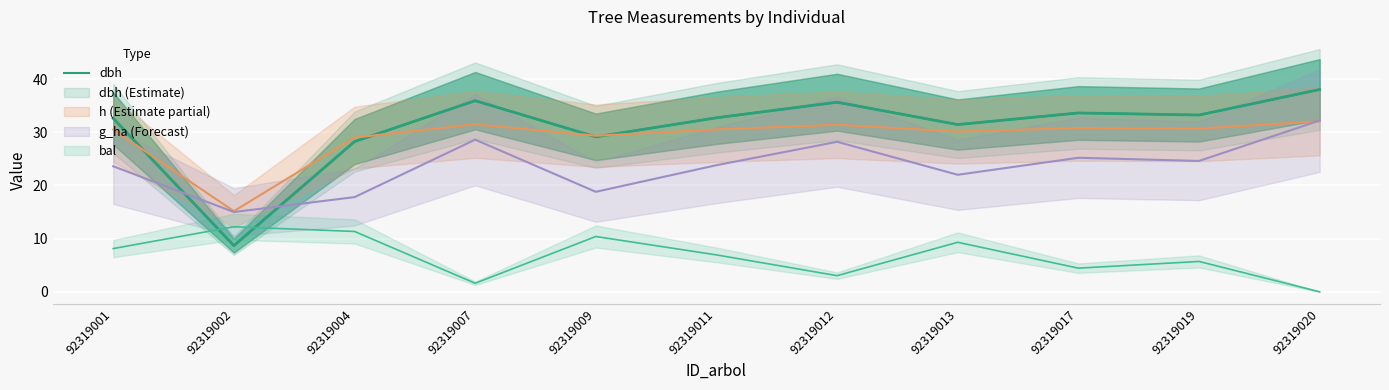

Which category has the highest value in the dbh series?

92319020